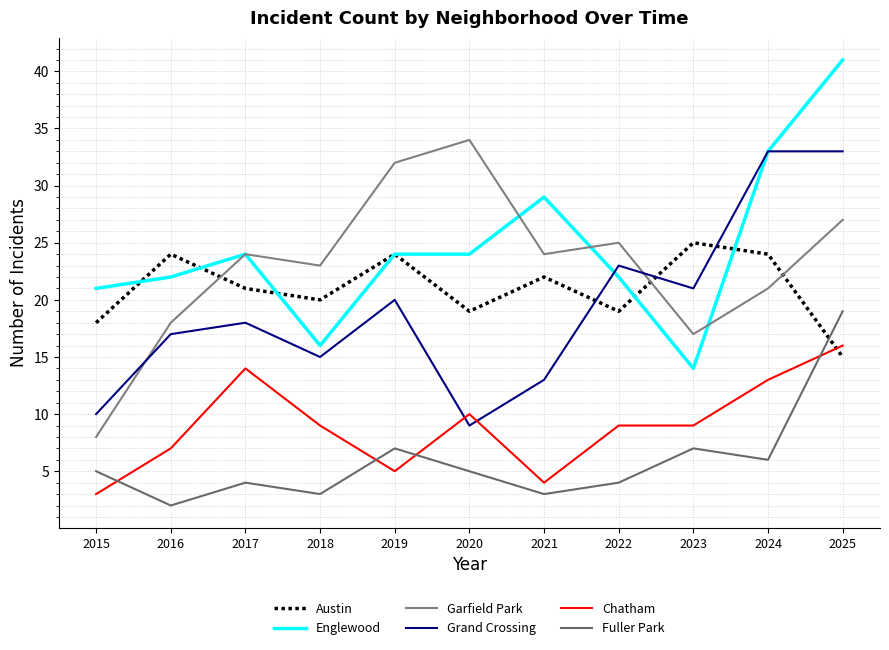

What is the difference between the maximum and second lowest values in the Fuller Park series?

16